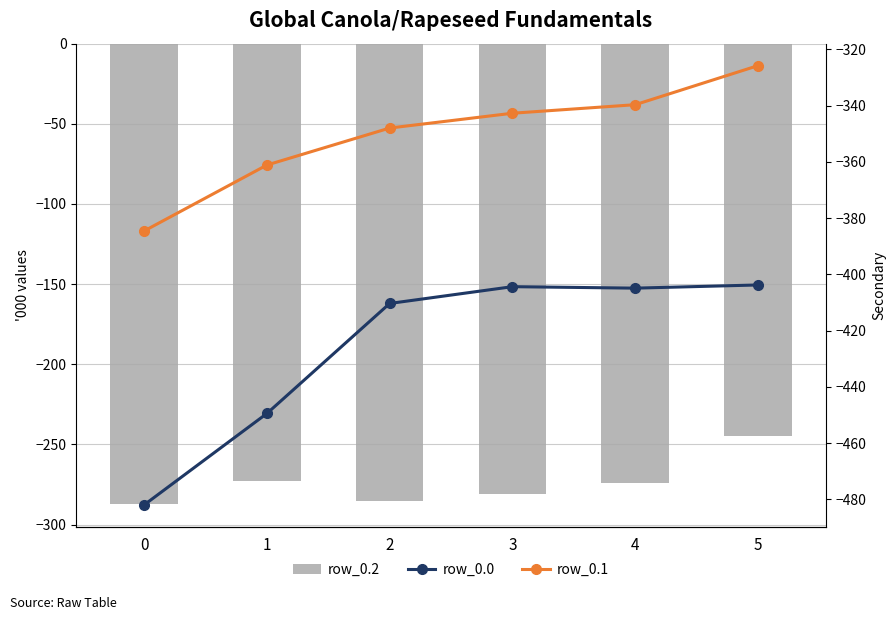

Reading right to left, list all the values displayed in this chart.

row_0.2: 5=-245.0	4=-274.4	3=-281.0	2=-285.5	1=-272.7	0=-287.1
row_0.0: 5=-403.8	4=-404.9	3=-404.4	2=-410.3	1=-449.5	0=-482.0
row_0.1: 5=-325.7	4=-339.6	3=-342.7	2=-347.9	1=-361.1	0=-384.6